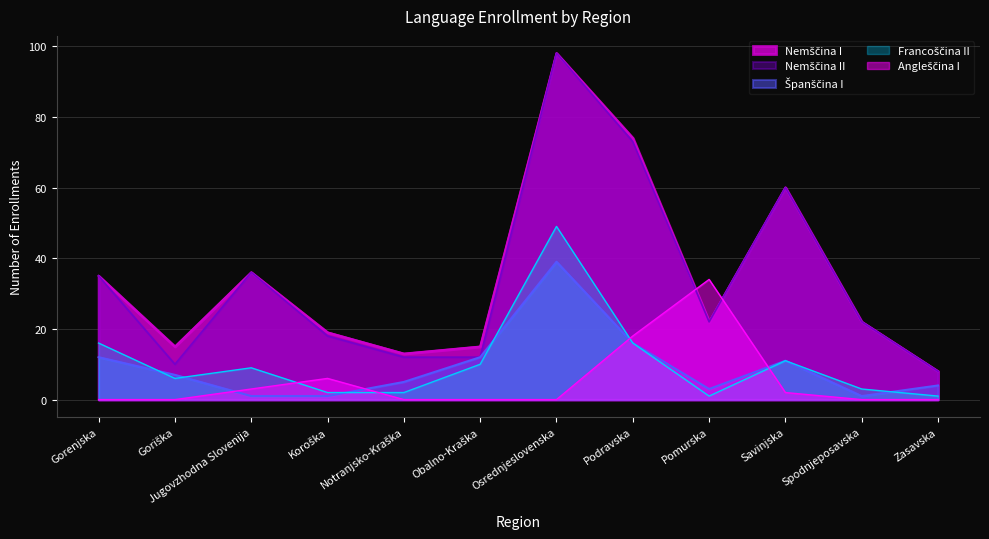

What is the sum of all Španščina I values?

112